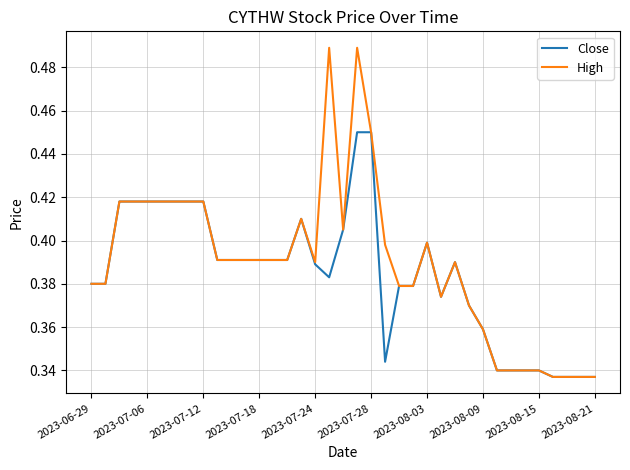

What are all the series names shown in the legend?

Close, High